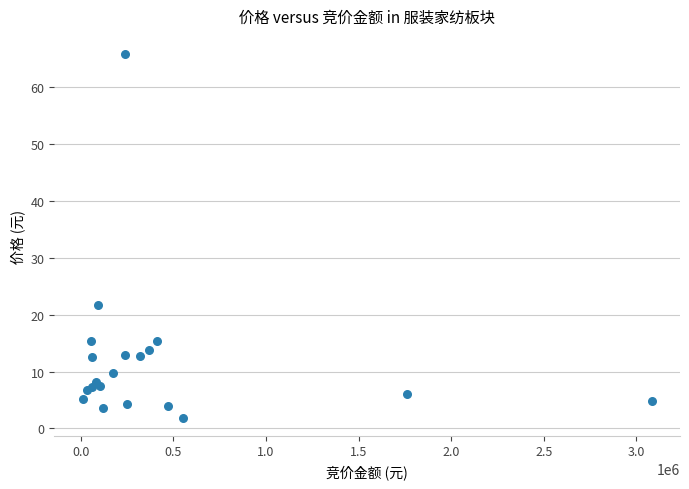

What Y value in the scatter plot is closest to 33?

21.7